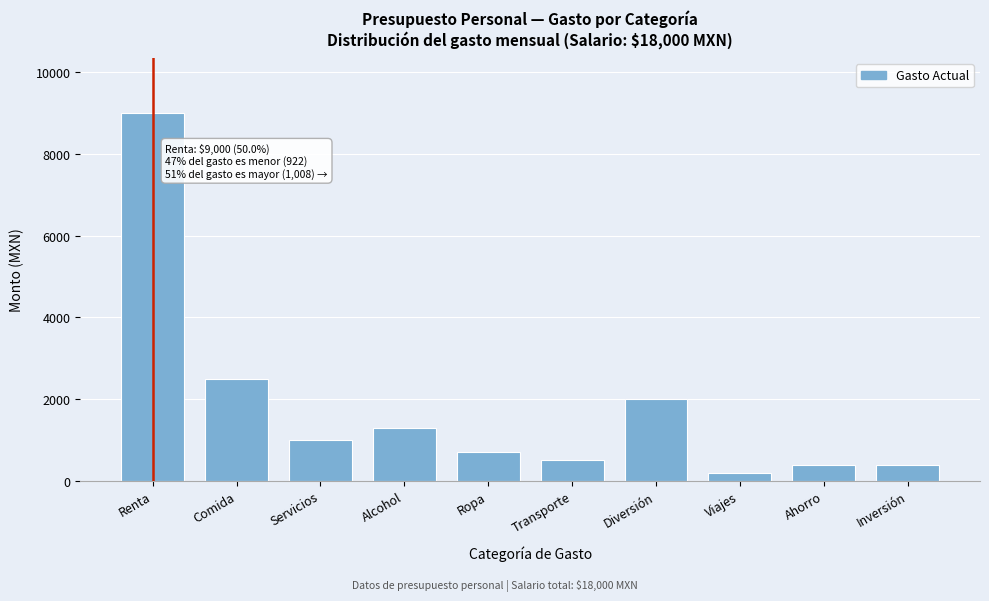

Reading left to right, transcribe all the data shown in this chart.

9000	2500	1000	1300	700	500	2000	200	400	400